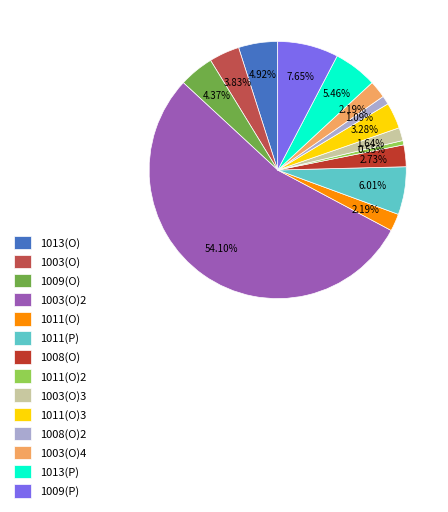

True or false: 1013(P) accounts for 5% of the total.

True